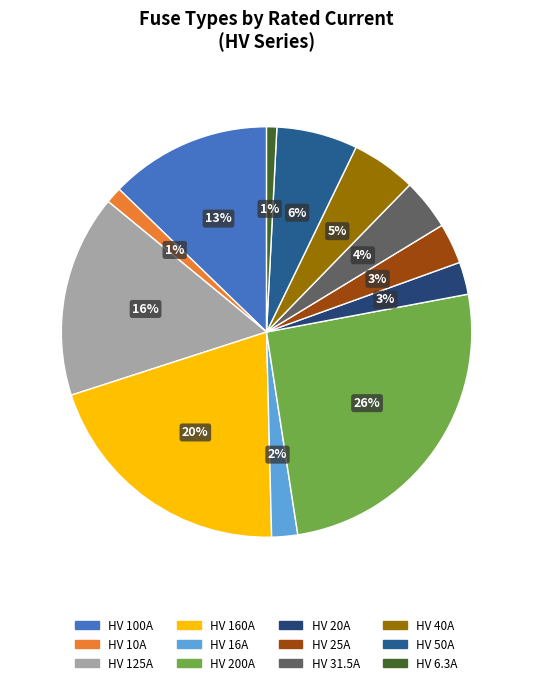

How many segments does this pie chart have?

12